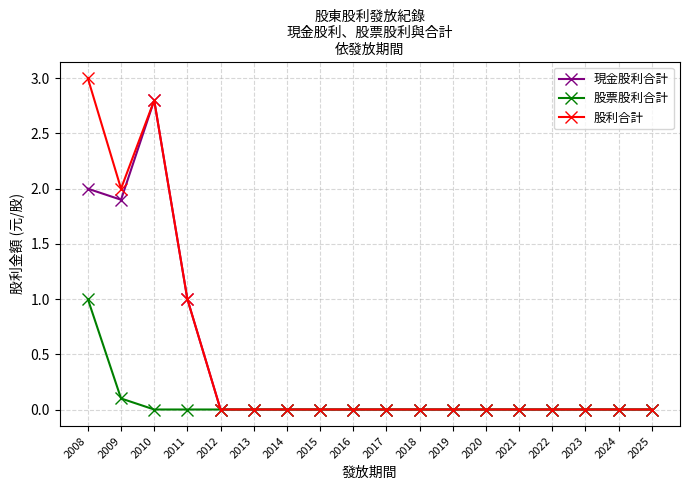

List the series in order of their peak value, lowest first.

股票股利合計, 現金股利合計, 股利合計